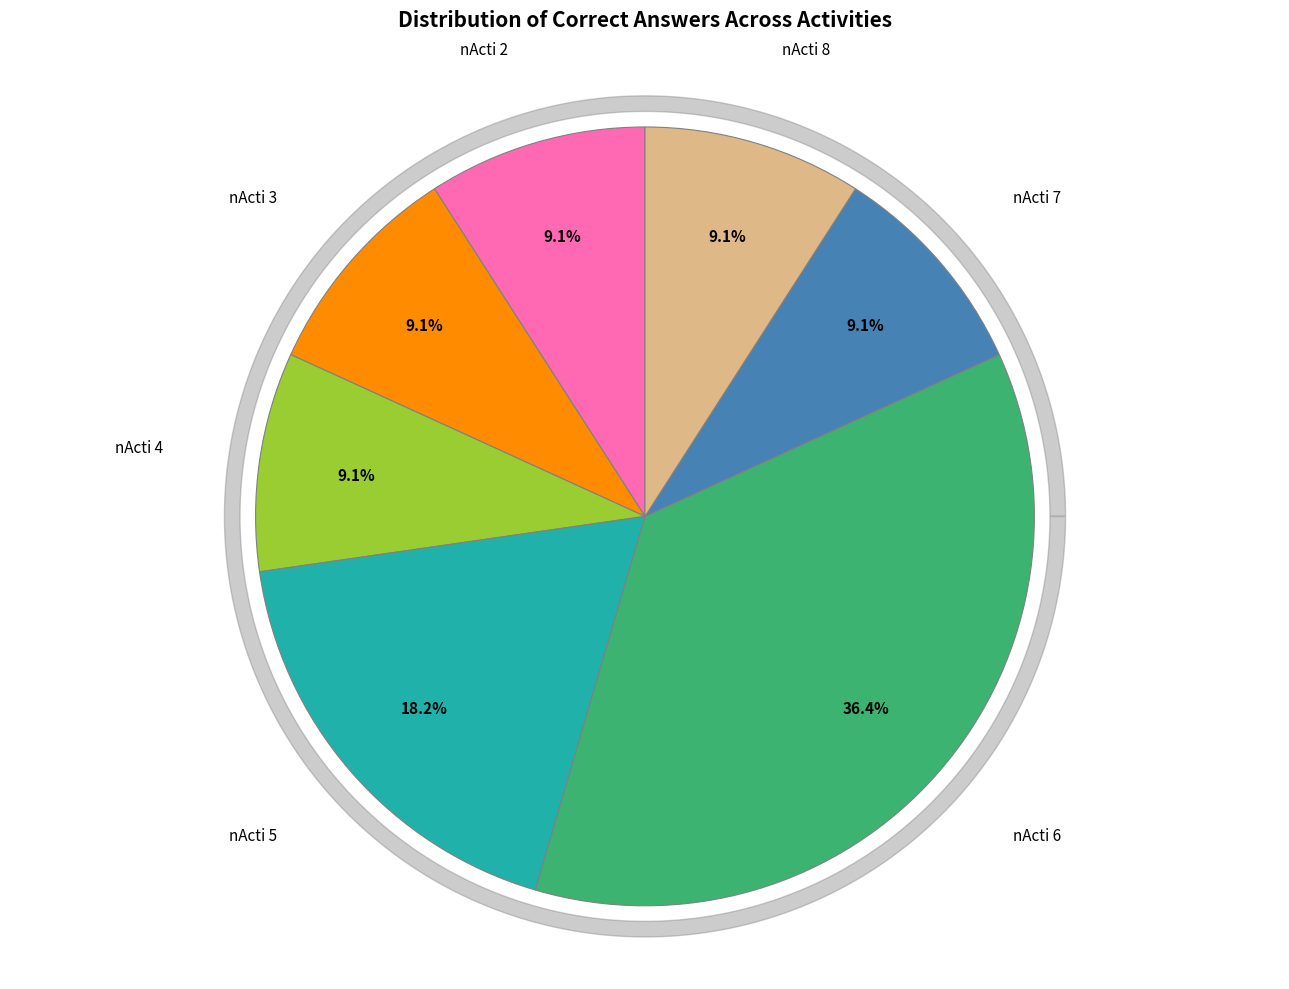

What is the majority slice?

nActi 6